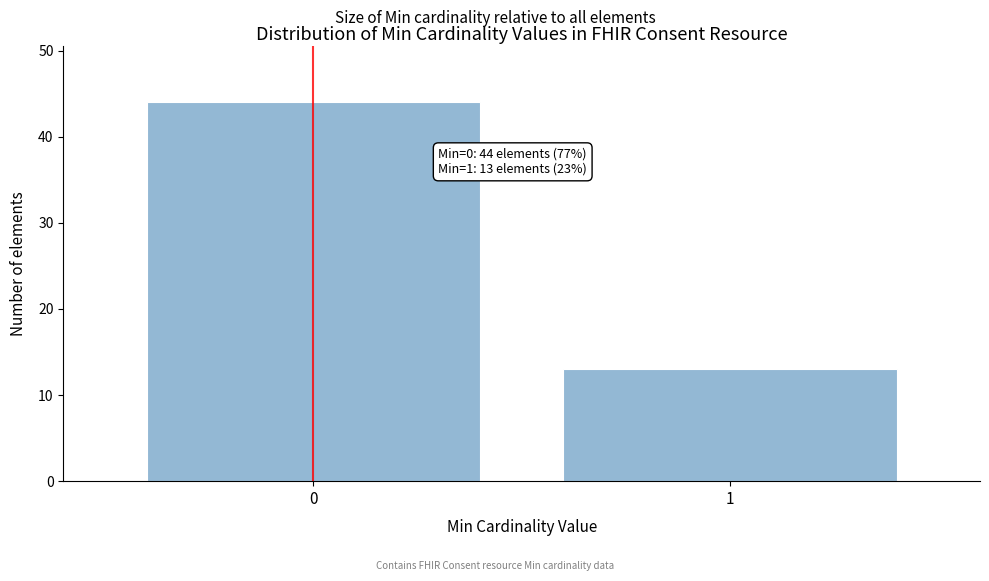

Reading left to right, what are all the values shown in this chart?

0=44	1=13